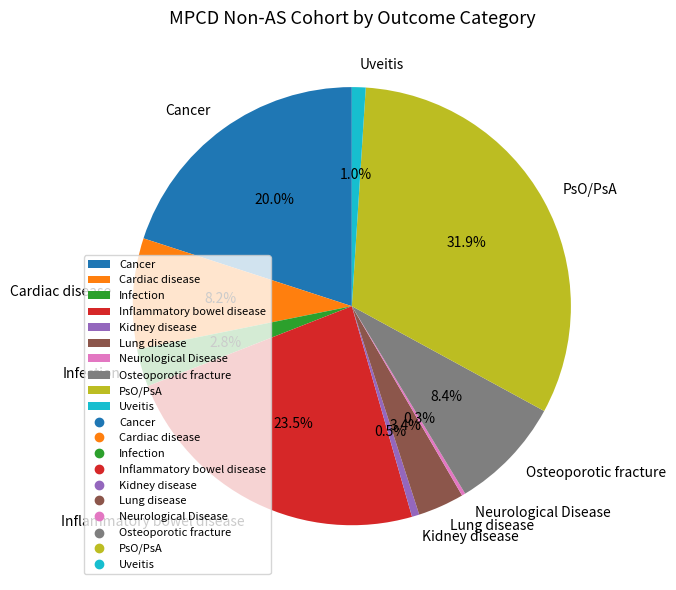

Is there a majority slice in this chart?

No